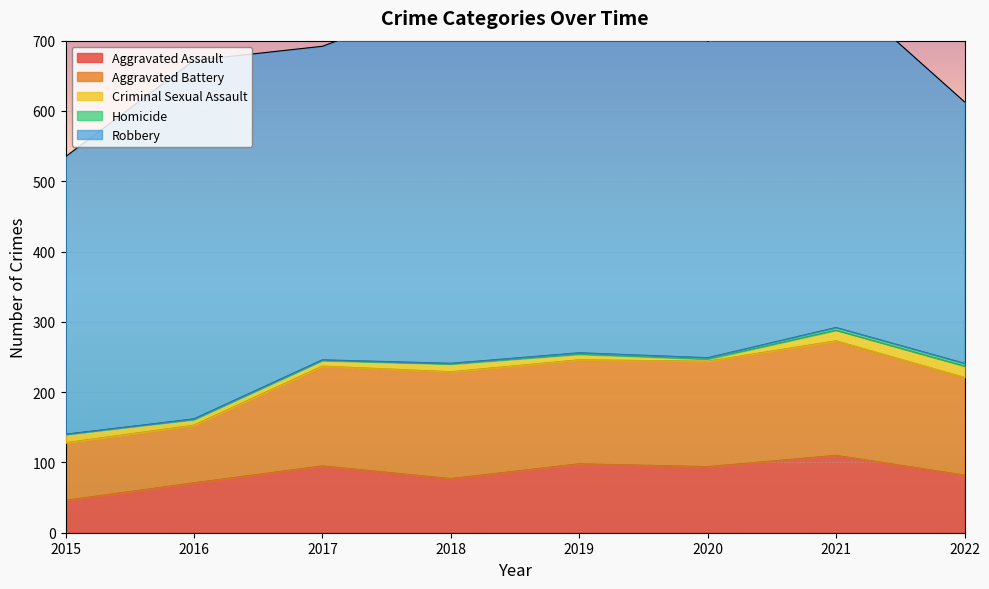

Reading right to left, what are all the values shown in this chart?

Aggravated Assault: 2022=82	2021=110	2020=94	2019=98	2018=77	2017=95	2016=71	2015=46
Aggravated Battery: 2022=139	2021=163	2020=150	2019=148	2018=152	2017=142	2016=82	2015=82
Criminal Sexual Assault: 2022=16	2021=15	2020=3	2019=8	2018=11	2017=8	2016=8	2015=12
Homicide: 2022=4	2021=4	2020=2	2019=2	2018=1	2017=1	2016=1	2015=0
Robbery: 2022=372	2021=484	2020=450	2019=591	2018=519	2017=446	2016=510	2015=395